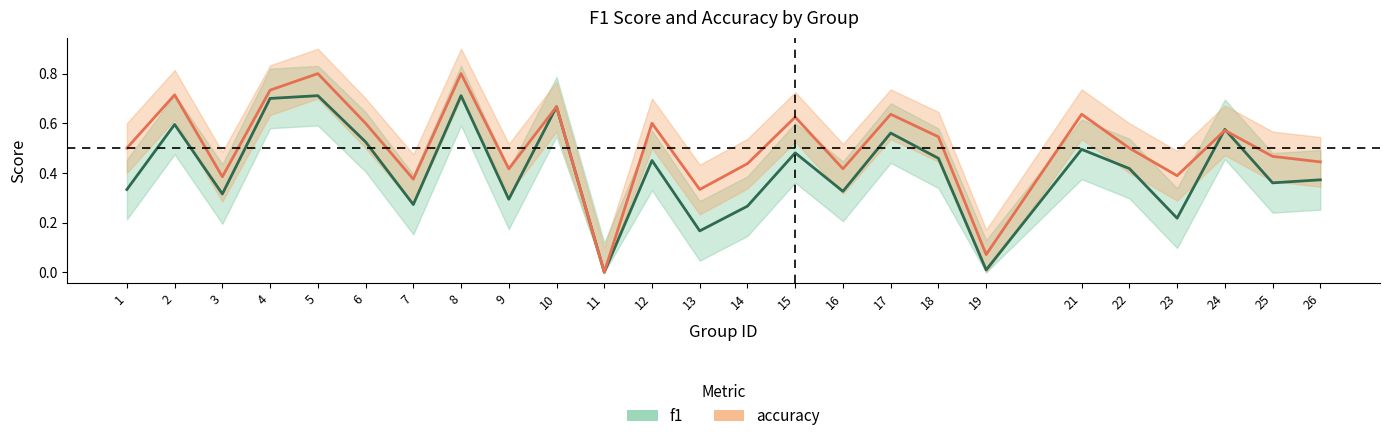

What is the difference between the second highest and second lowest values in the accuracy series?

0.7